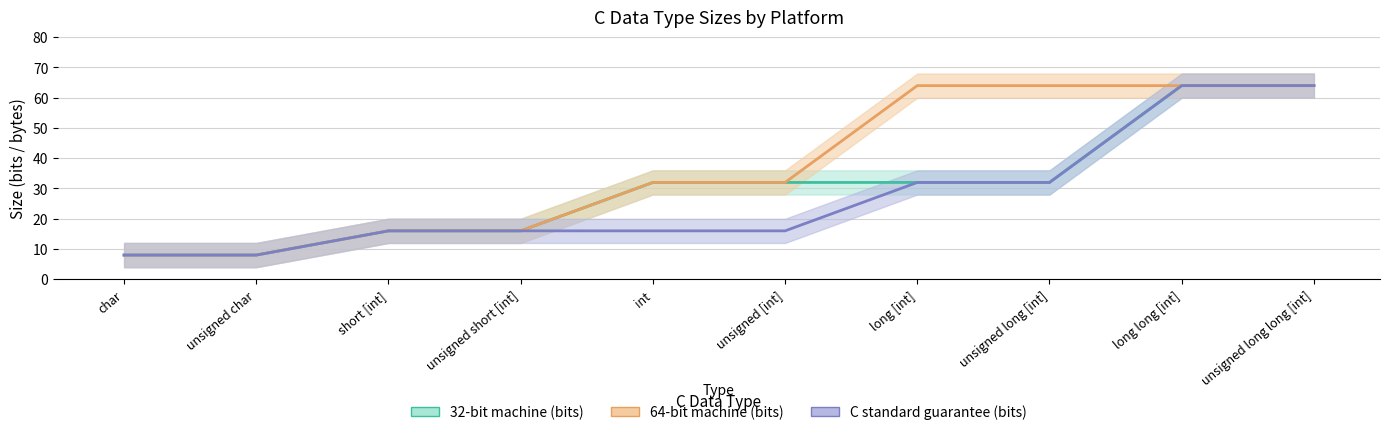

The C standard guarantee (bits) series shows 32 at unsigned long [int]. True or false?

True